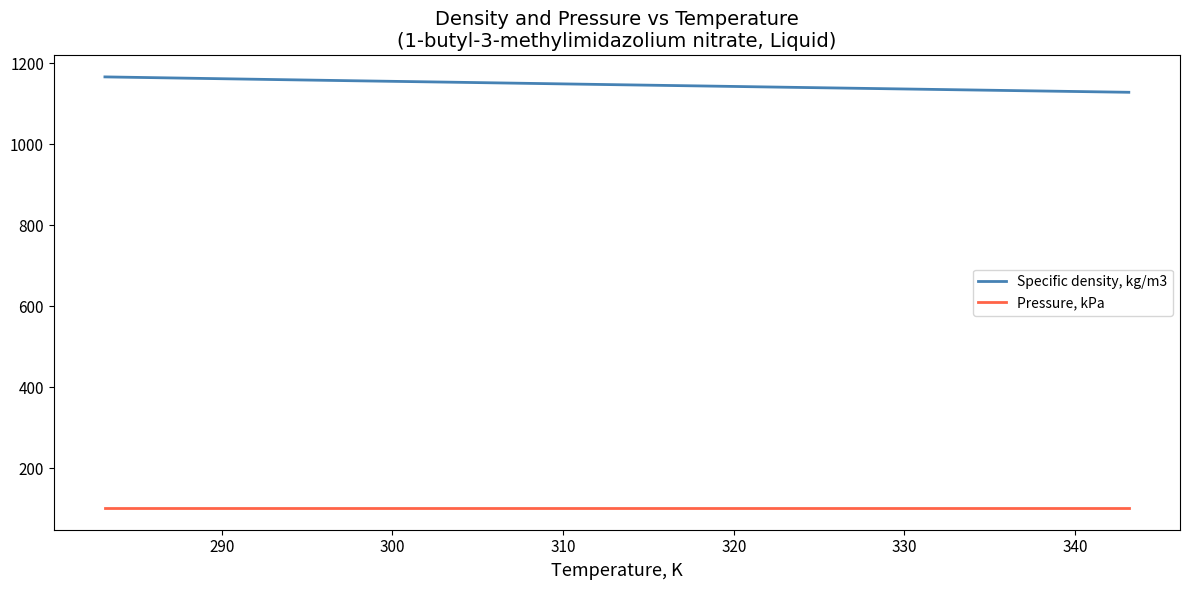

What is the difference between the maximum and minimum values in the Specific density, kg/m3 series?

38.0